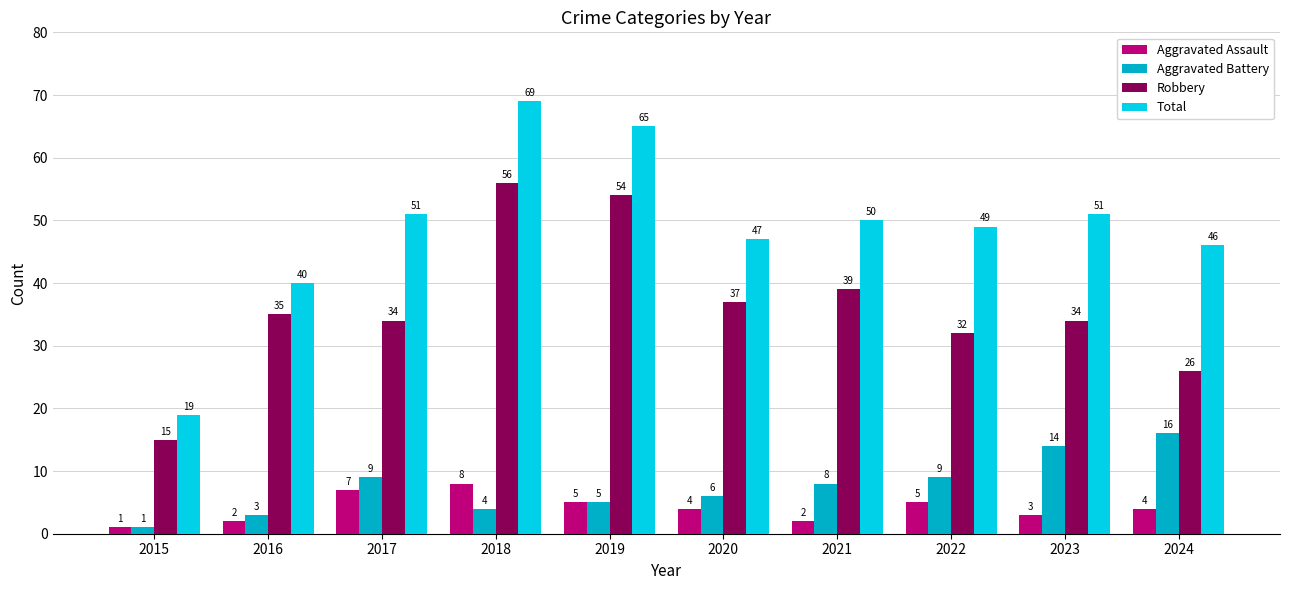

What are all the series names shown in the legend?

Aggravated Assault, Aggravated Battery, Robbery, Total